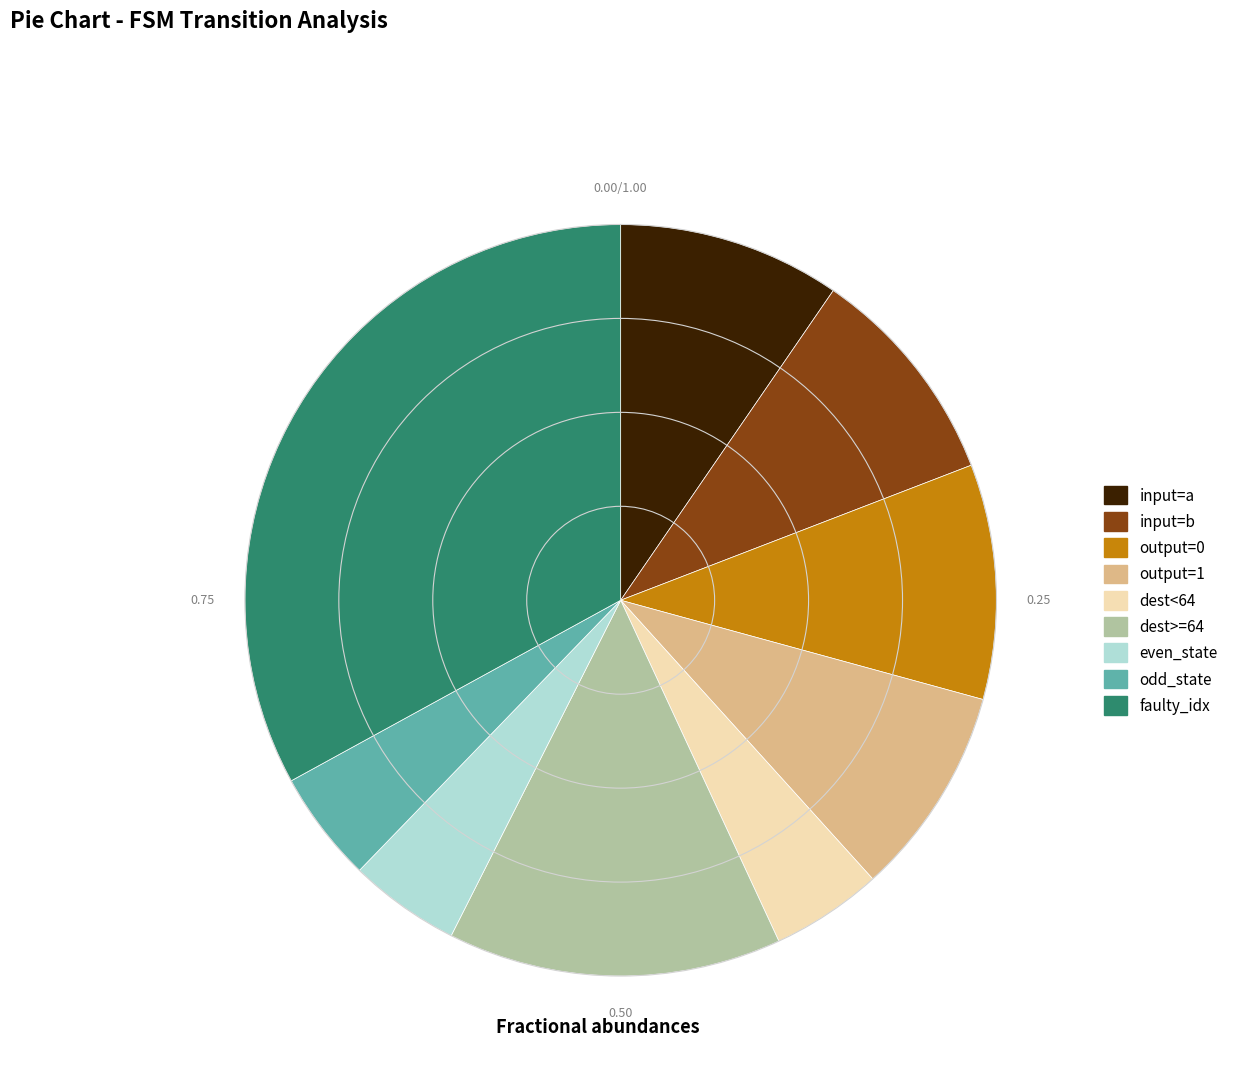

Is there a majority slice in this chart?

No